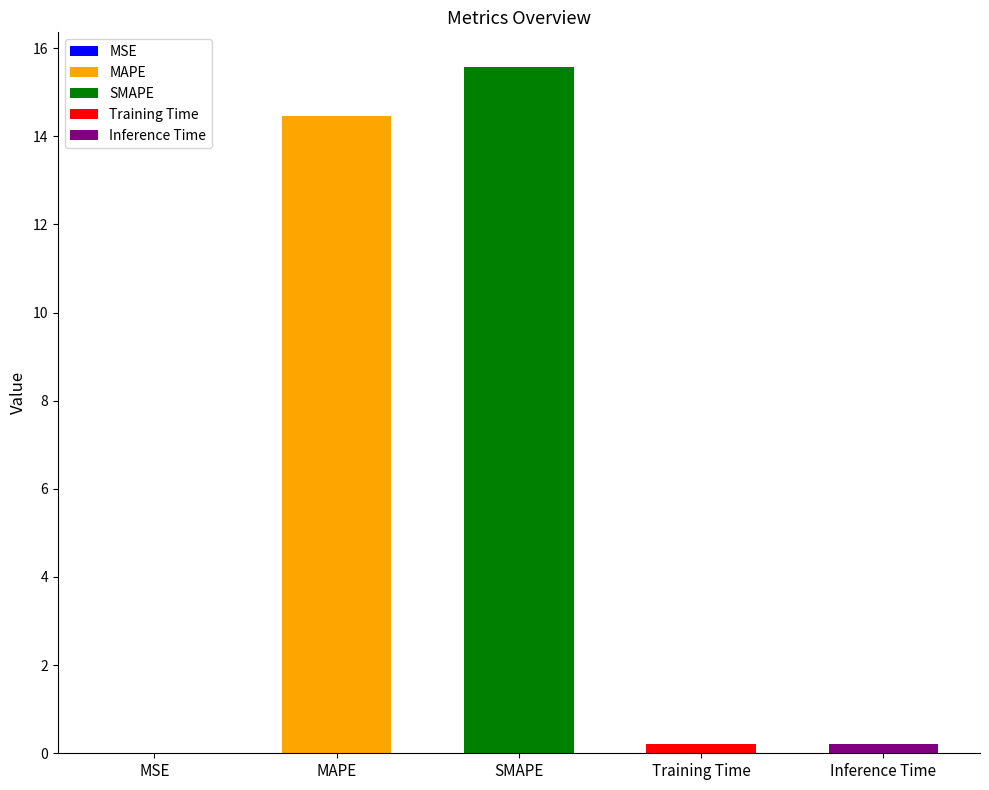

What is the label of the 2nd bar from the left?

MAPE